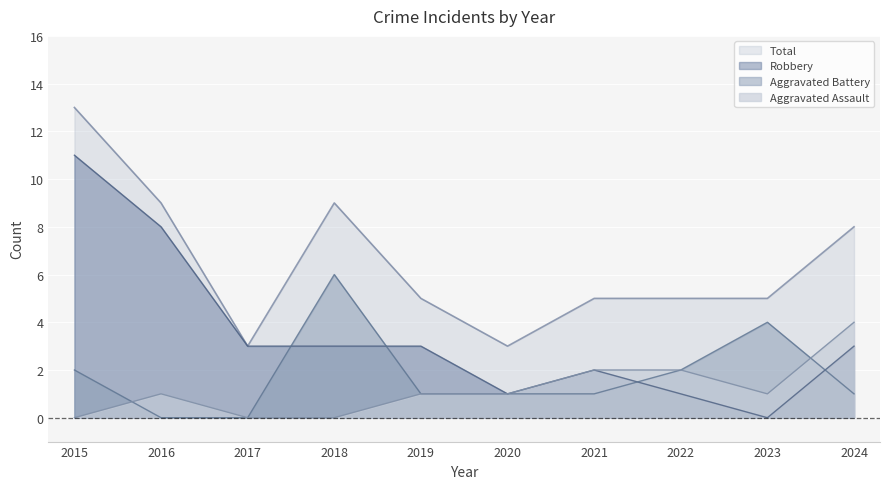

True or false: Aggravated Assault and Robbery cross at least once.

False